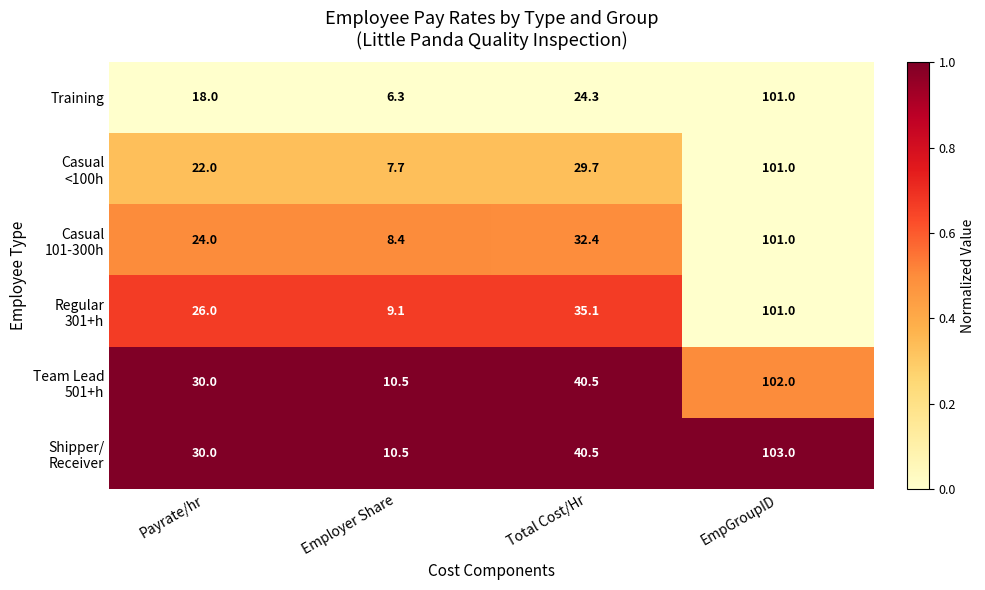

What is the sum of all Training values?

149.6